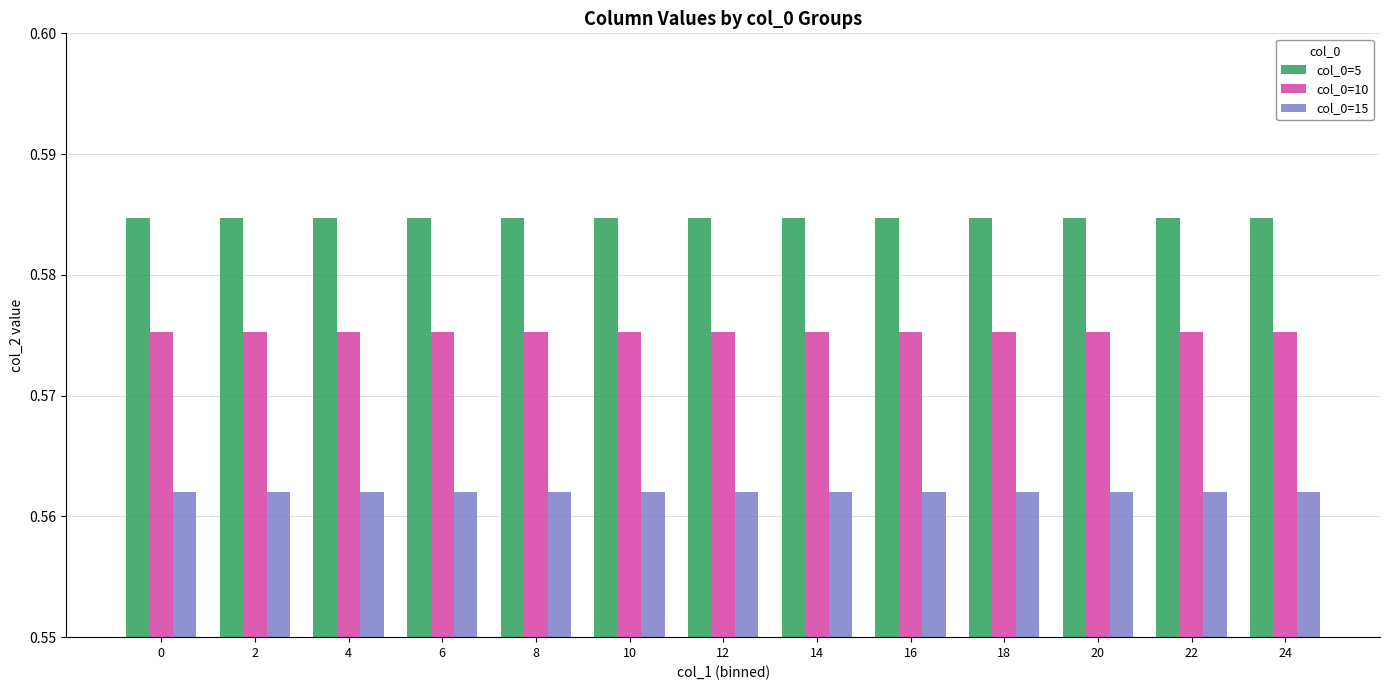

List the series in order of their overall mean, lowest first.

col_0=15, col_0=10, col_0=5